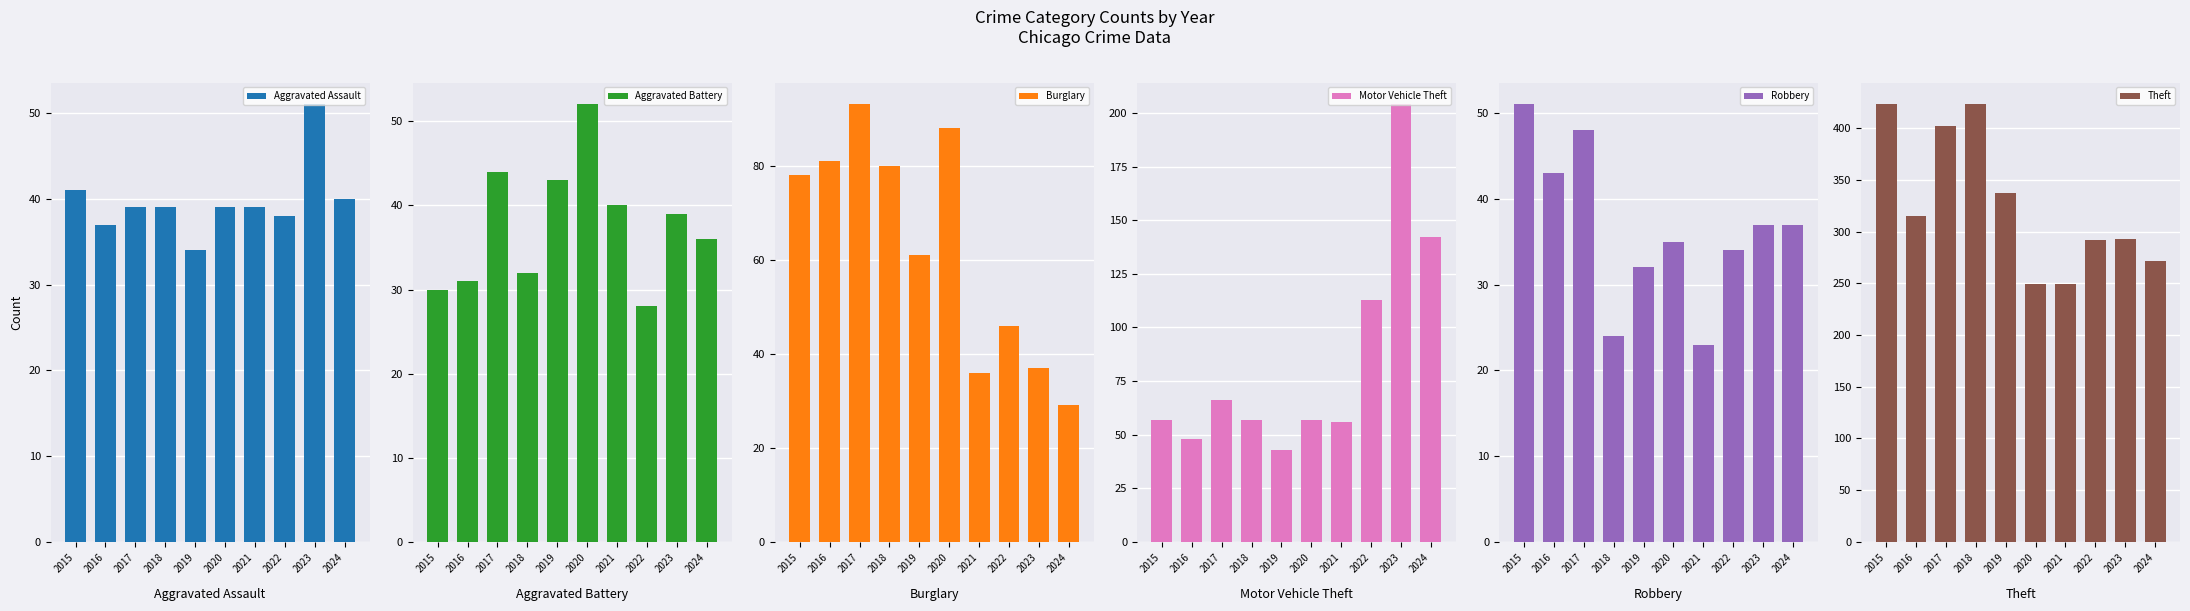

Is the value of Aggravated Battery at 2019 greater than the value of Robbery at 2017?

No